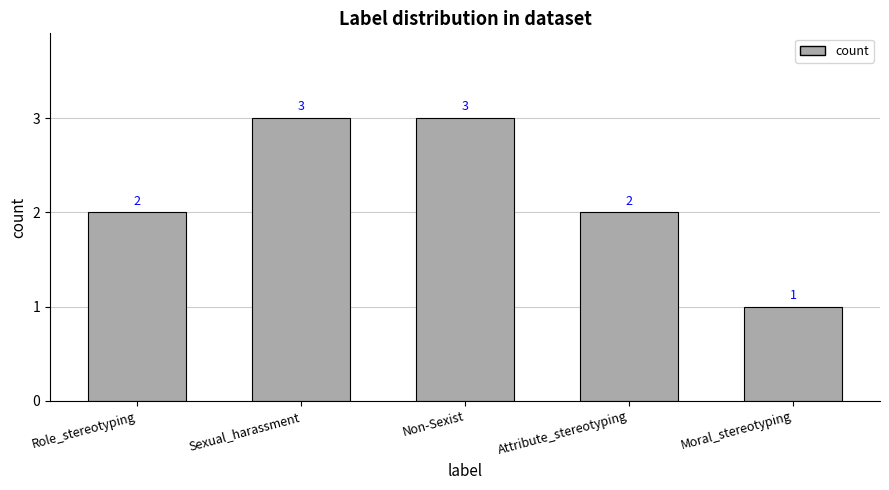

Reading right to left, extract all data points from this chart.

Moral_stereotyping=1	Attribute_stereotyping=2	Non-Sexist=3	Sexual_harassment=3	Role_stereotyping=2